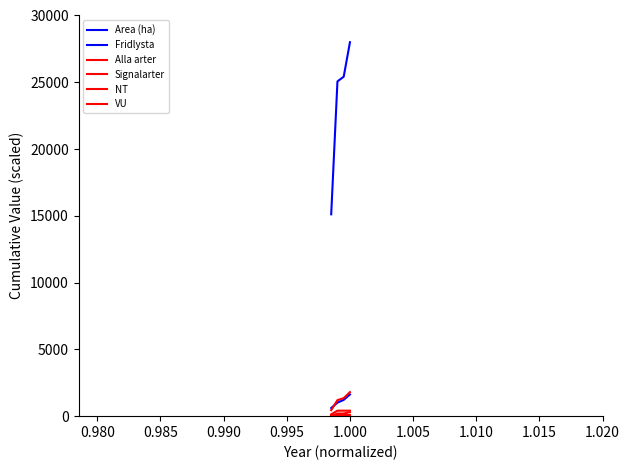

Is this an area chart (filled region under the line)?

No